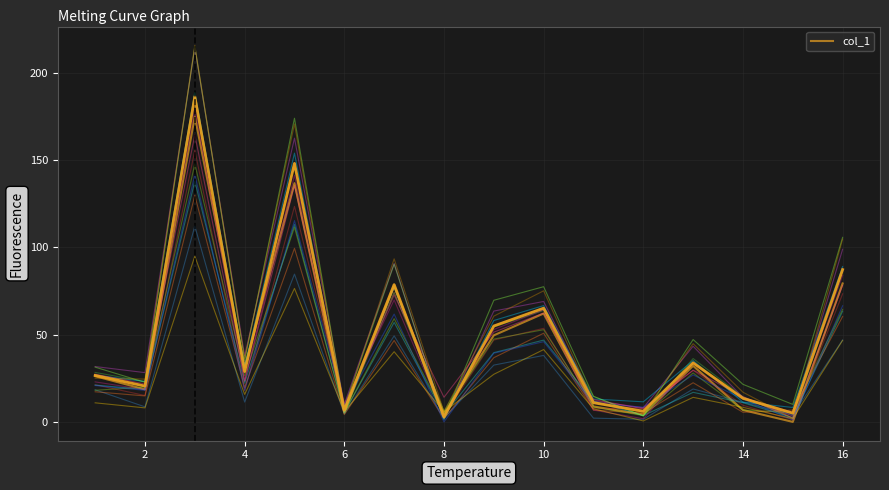

How many lines are shown in the chart?

1